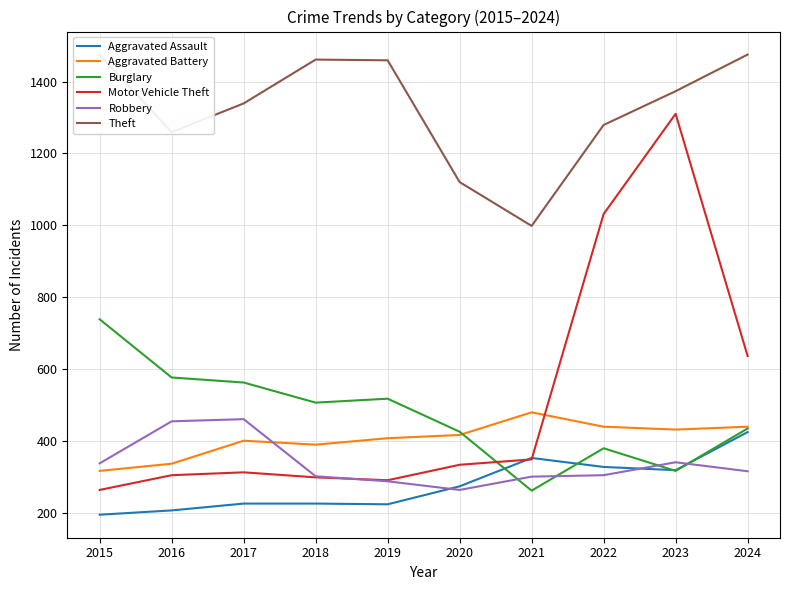

Is this an area chart (filled region under the line)?

No